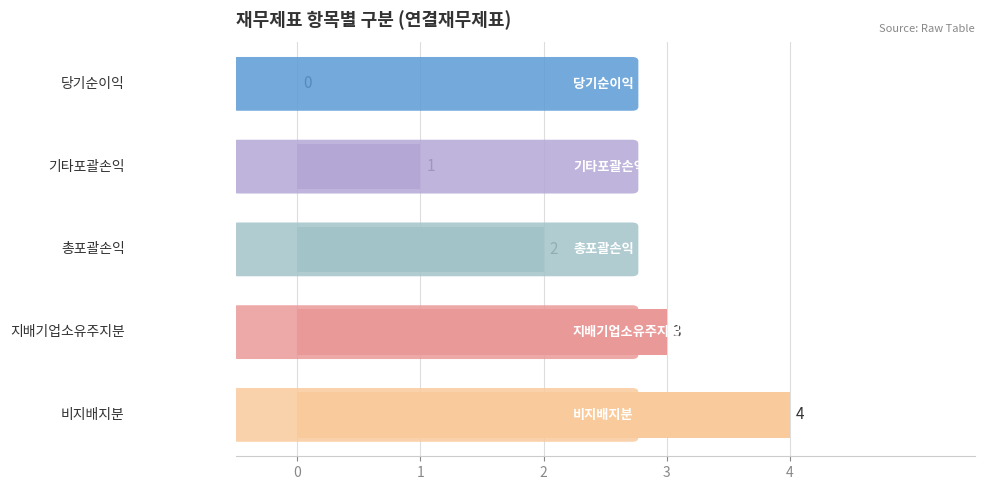

Count the number of categories in the chart.

5